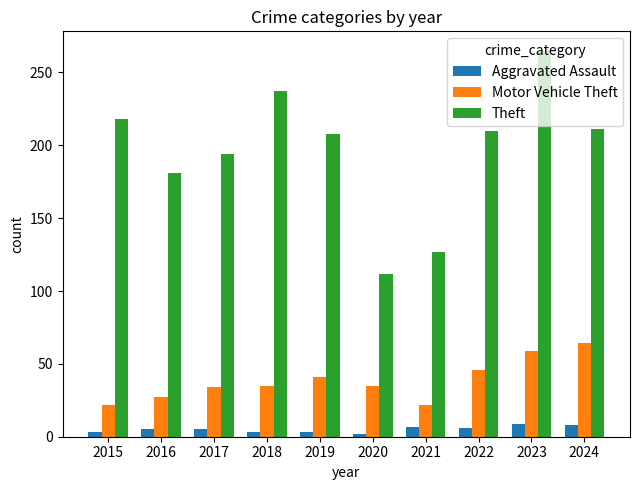

The value of Aggravated Assault at 2023 is 9. True or false?

True